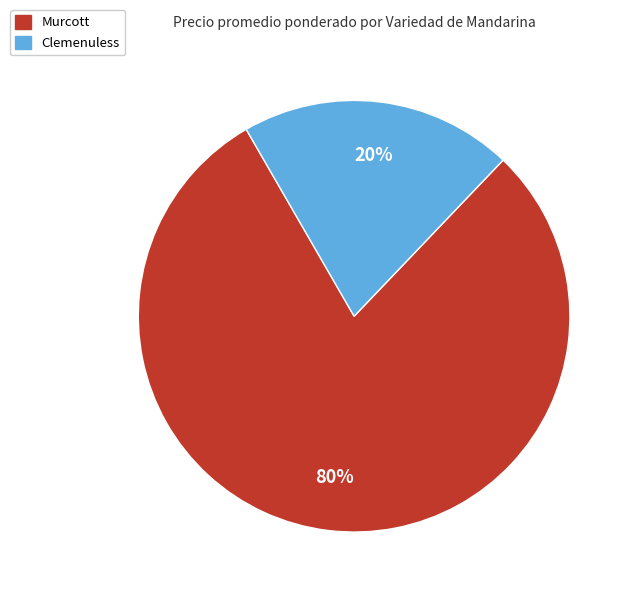

Rank the categories by value from highest to lowest.

Murcott, Clemenuless